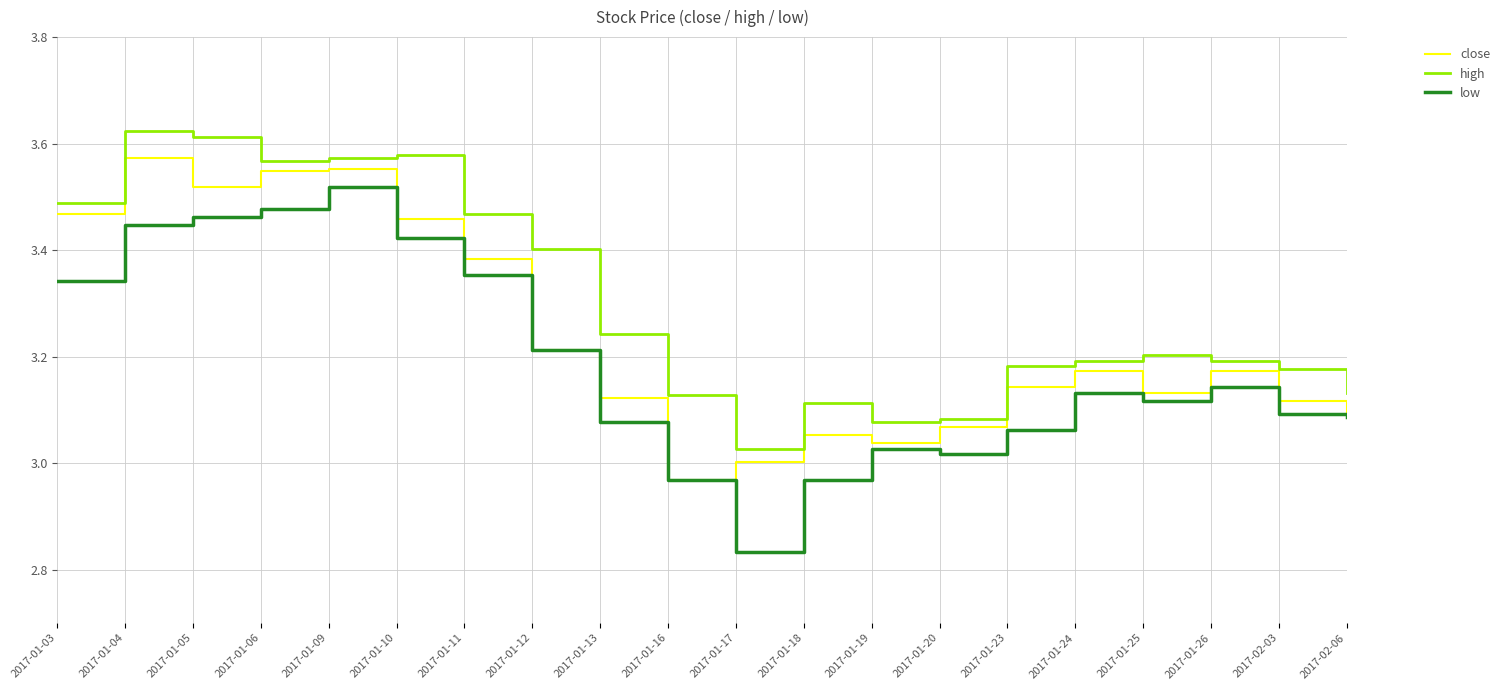

Is it true that close equals 6.1 at 2017-01-06?

False